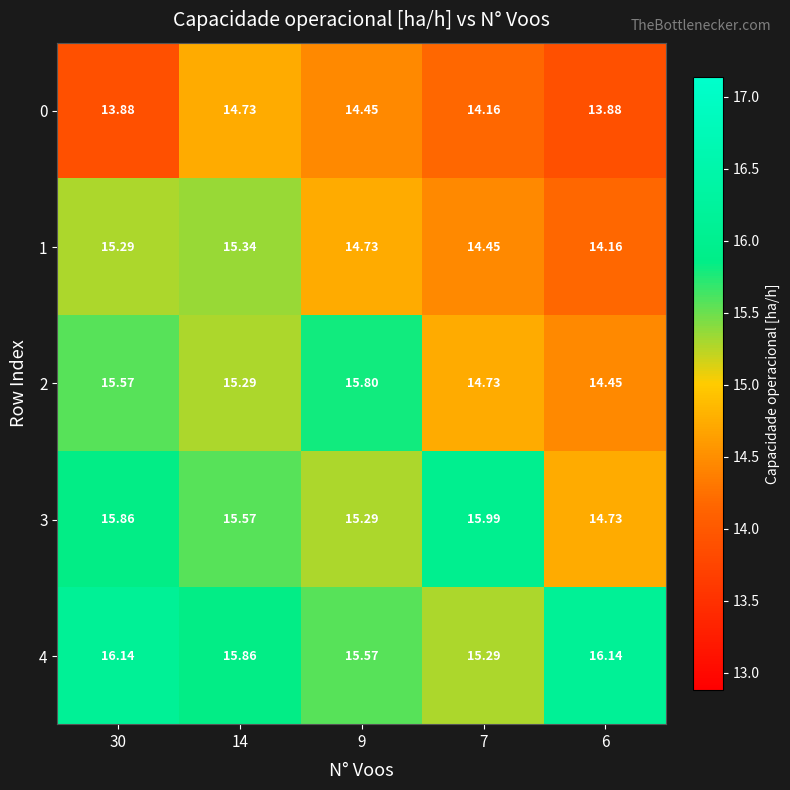

Is the value of 0 at 6 greater than the value of 1 at 6?

No